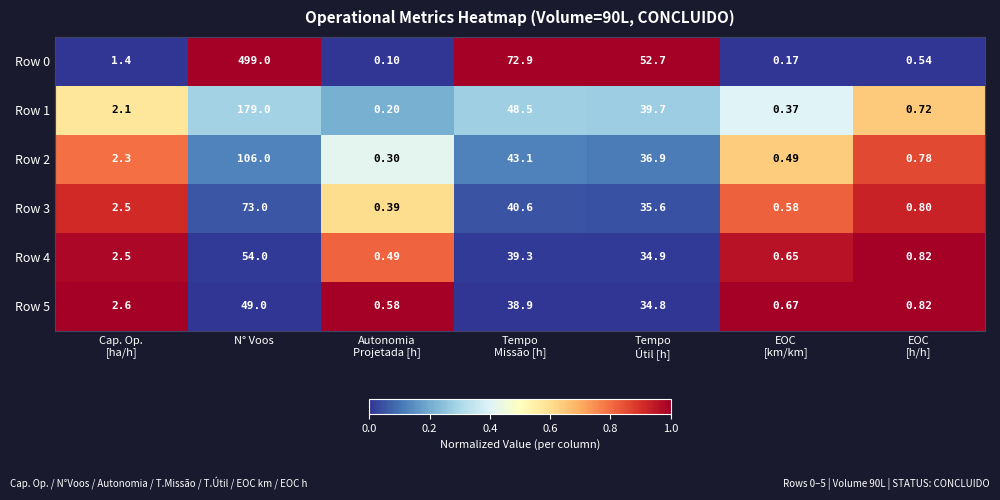

At which category is the sum across all series the highest?

N° Voos